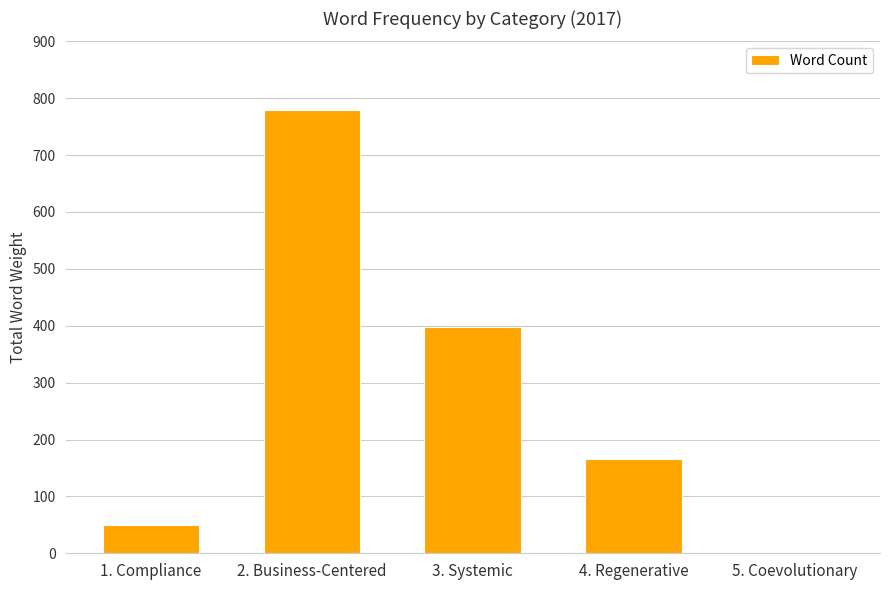

Is it true that the value at 4. Regenerative is 83?

False